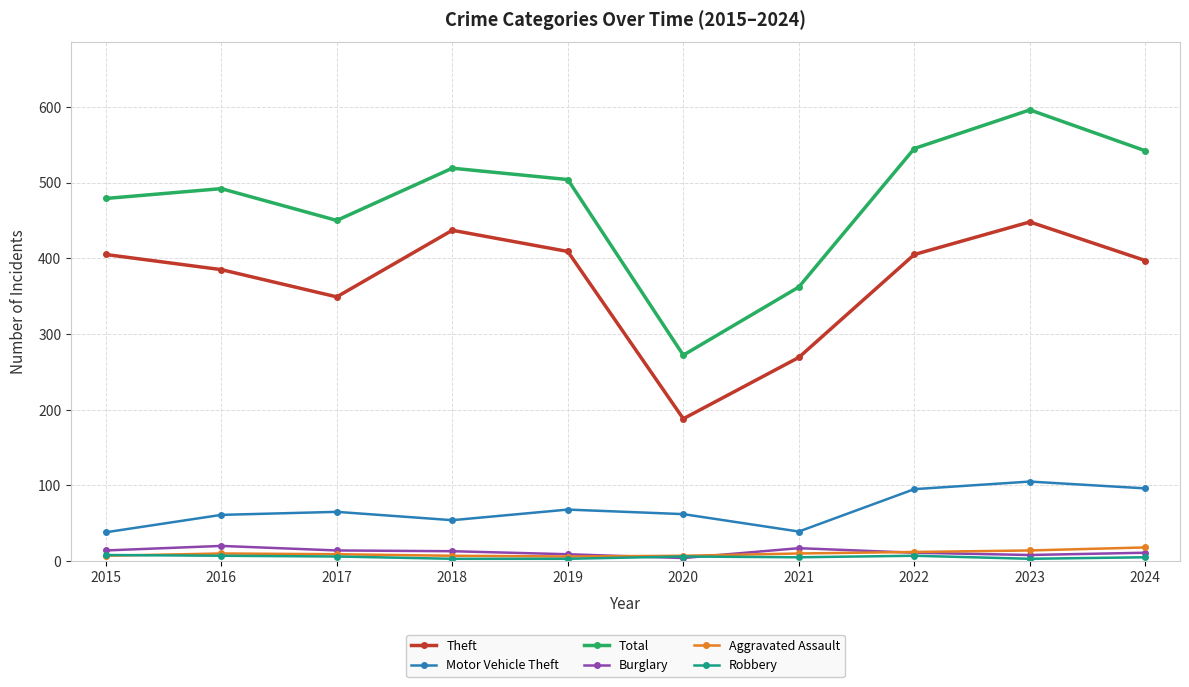

Does the chart have visible grid lines?

Yes